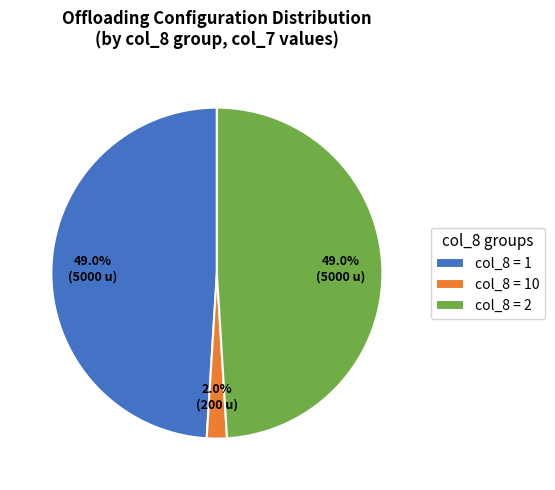

What is the smallest slice in the pie chart?

col_8 = 10